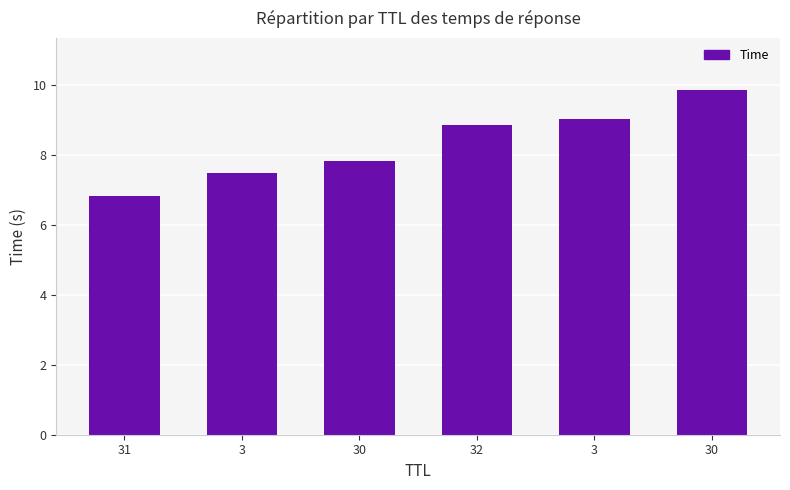

How many bars are there in total?

6